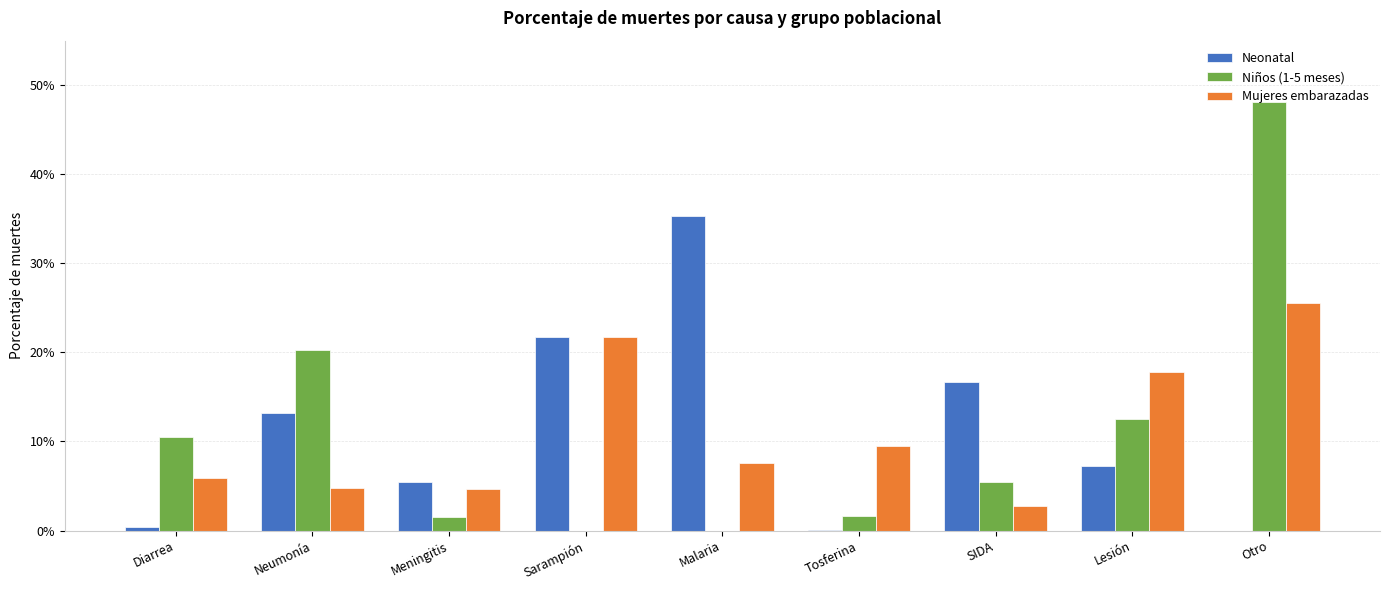

Between Diarrea and Sarampión, which series saw the biggest shift?

Neonatal